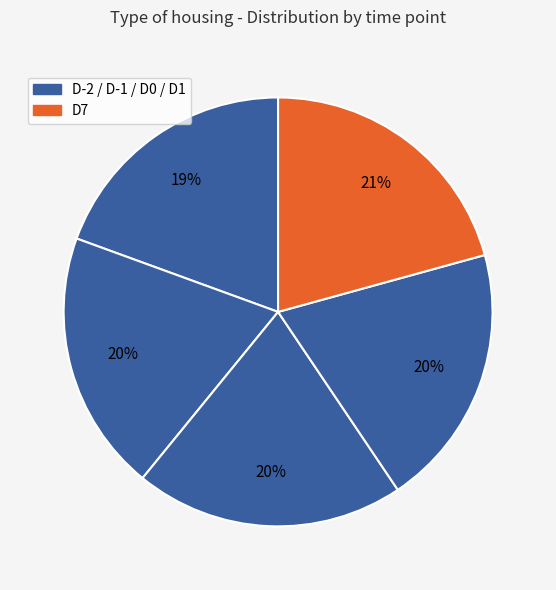

Which category has the biggest portion of the pie?

D7